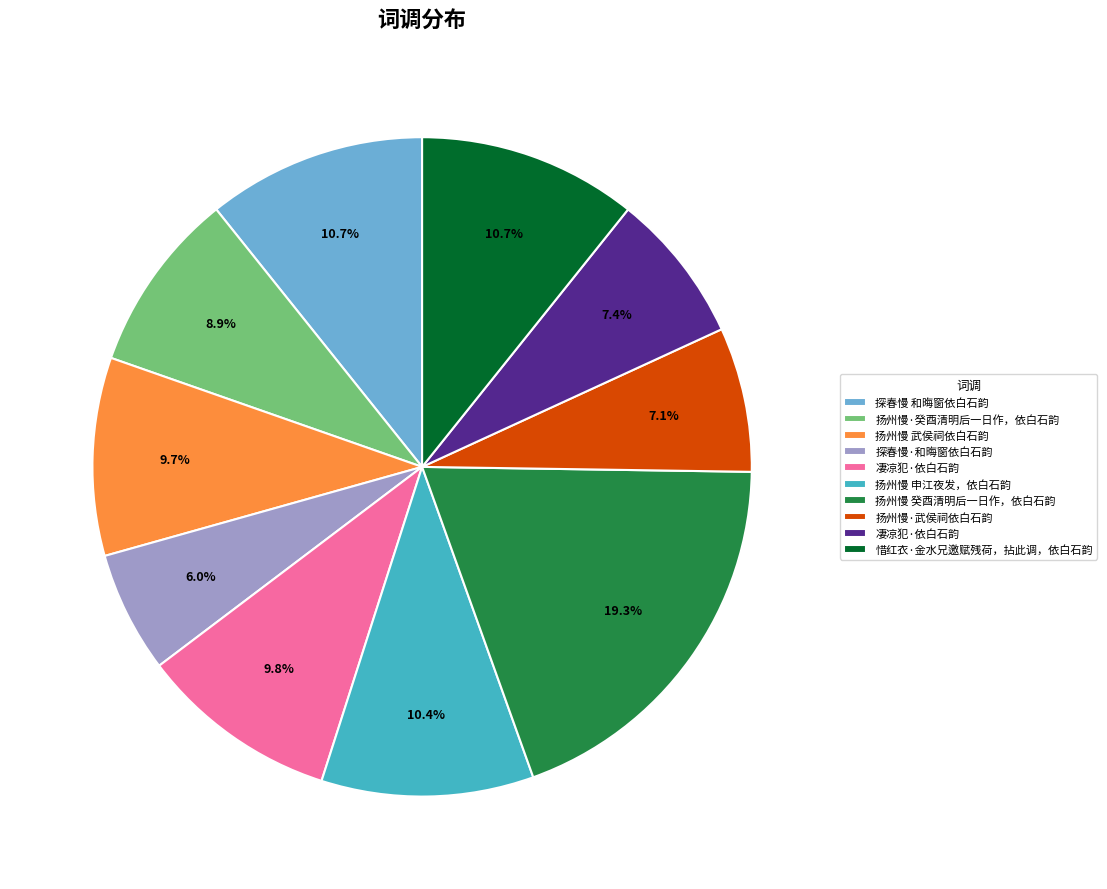

To the nearest percent, what is the average slice percentage?

10%